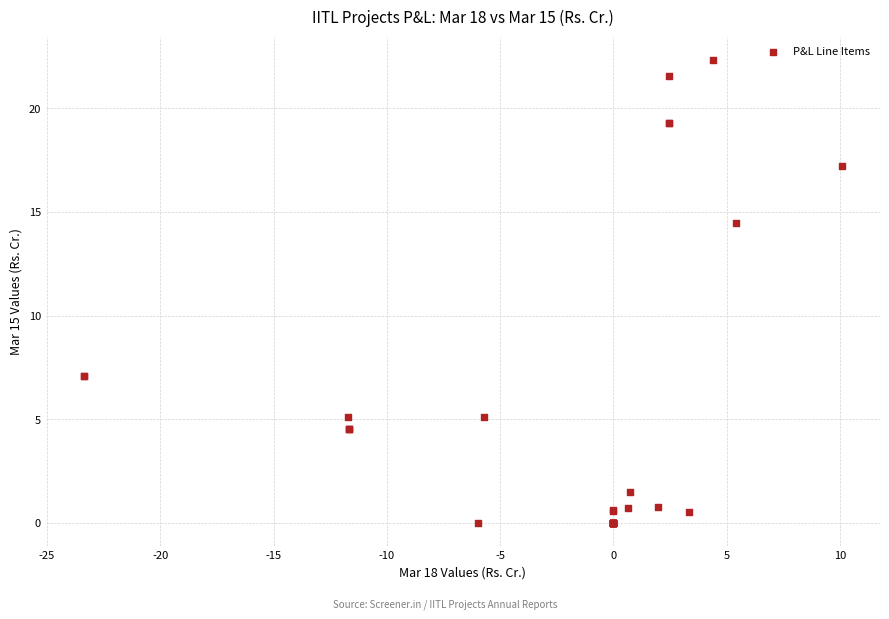

What Y value in the scatter plot is closest to 11?

14.5